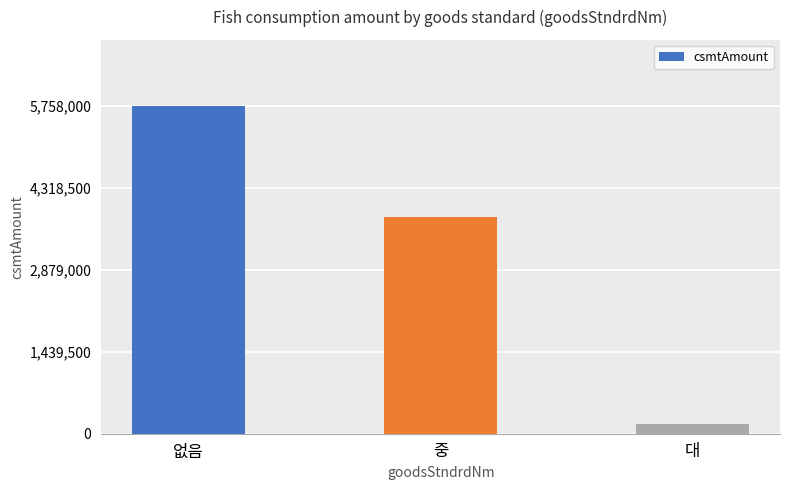

Reading right to left, transcribe all the data shown in this chart.

170000	3796000	5758000